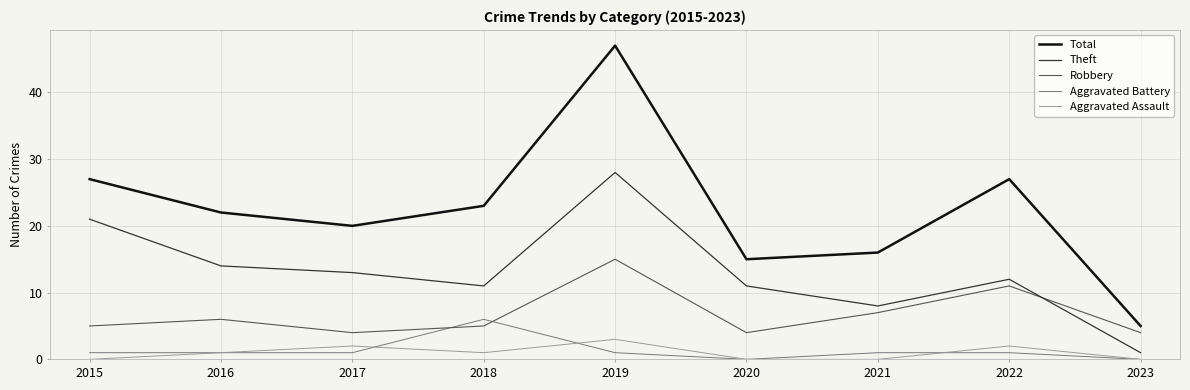

The Theft series shows 8 at 2021. True or false?

True